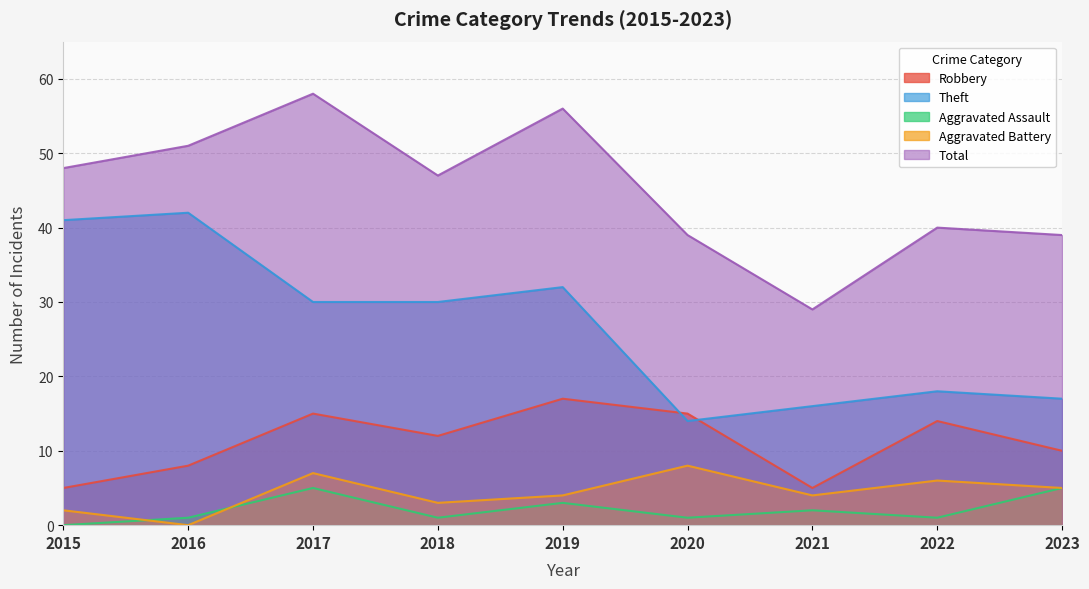

Read the Robbery value at 2022.

14